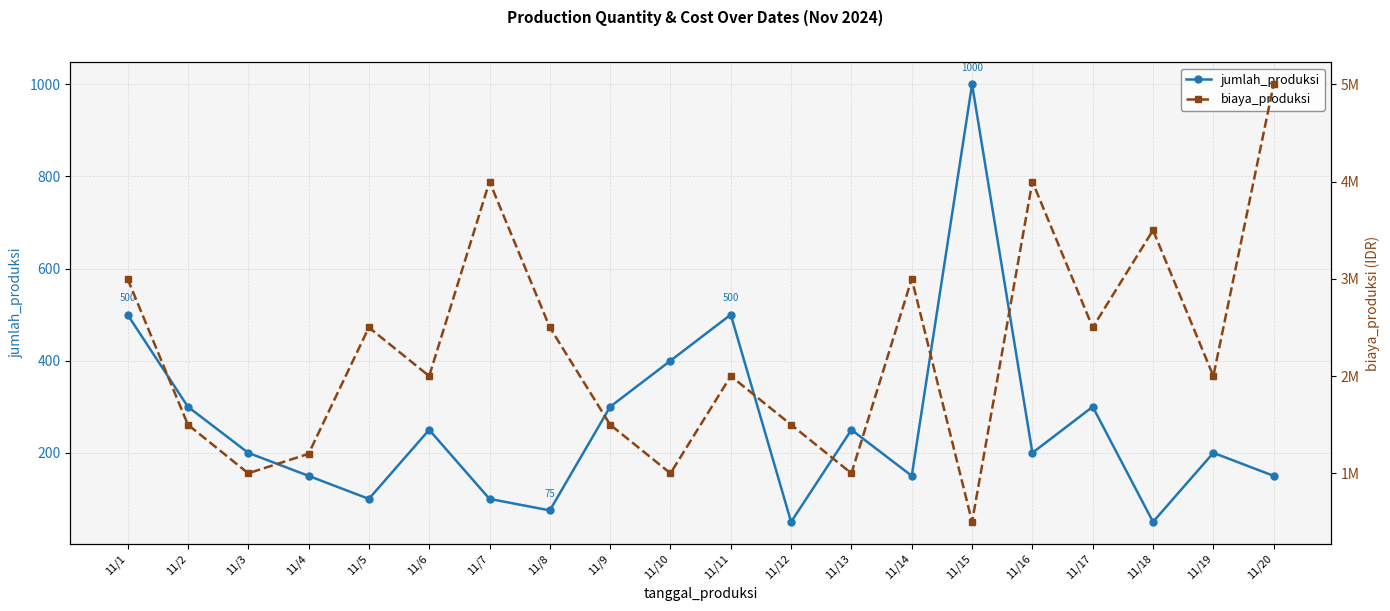

Where is the first local maximum for biaya_produksi?

11/5